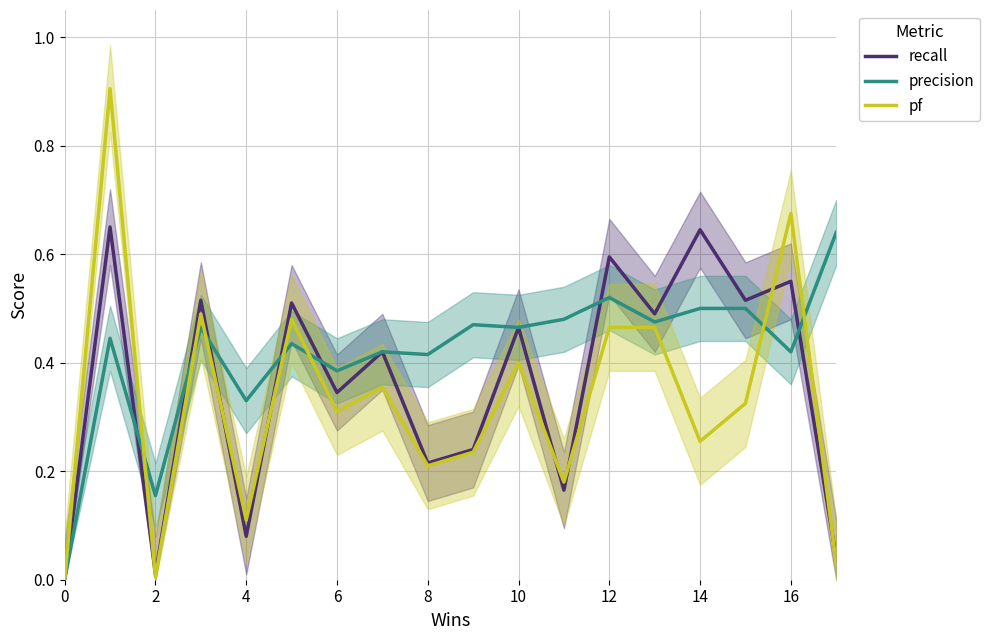

Where is the first local maximum for pf?

2